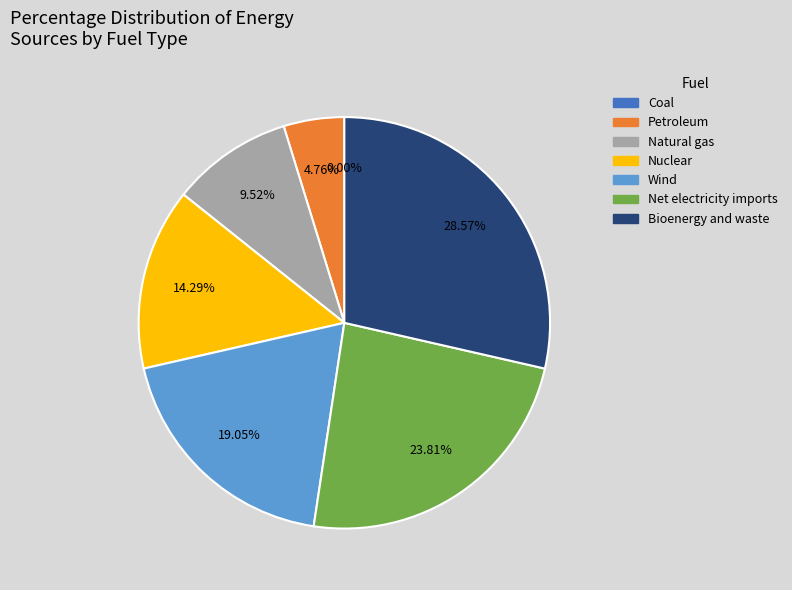

To the nearest percent, what is the difference between the largest and smallest slice percentages?

29%